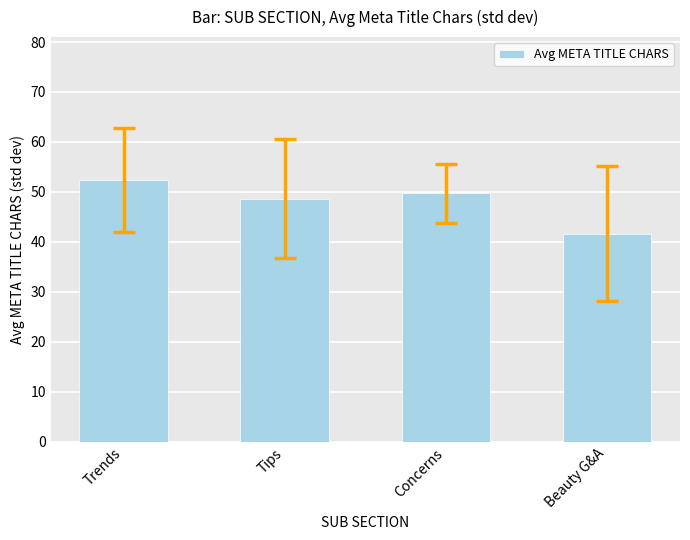

Rank the categories by value from lowest to highest.

Beauty G&A, Tips, Concerns, Trends